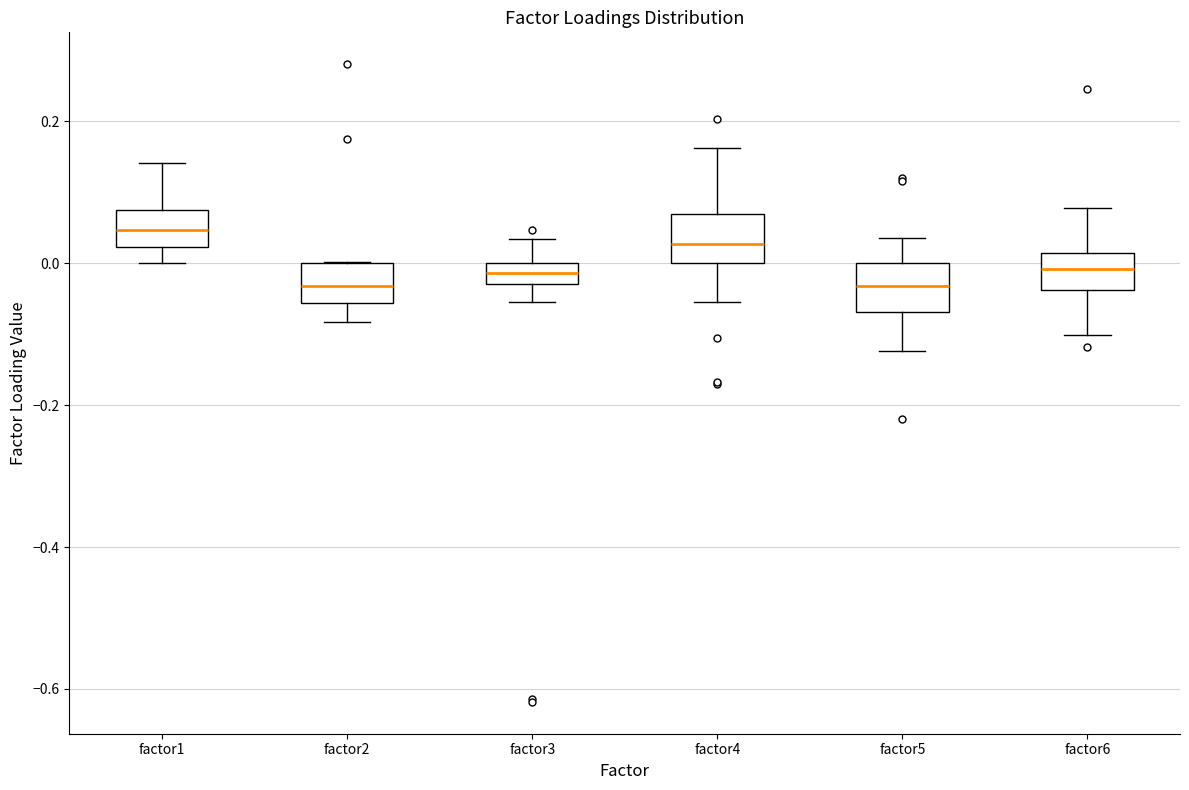

Where is the upper edge of the box for factor2 on the y-axis? The values are not printed on the chart, so give them approximately, as read against the axis.

0.00